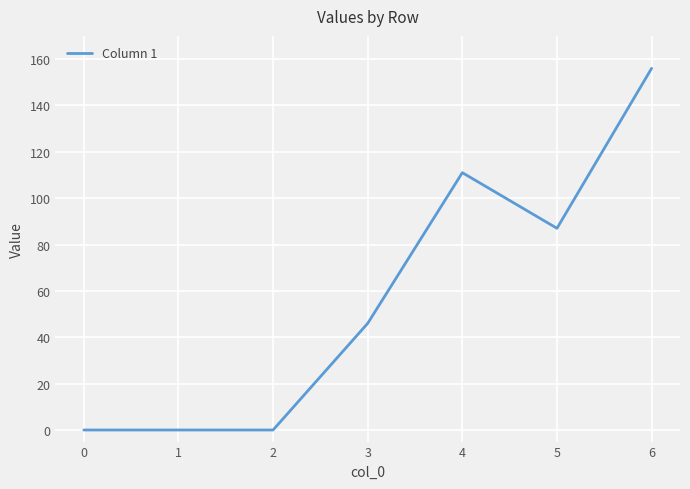

True or false: the data has more than 0 interior local peaks.

True